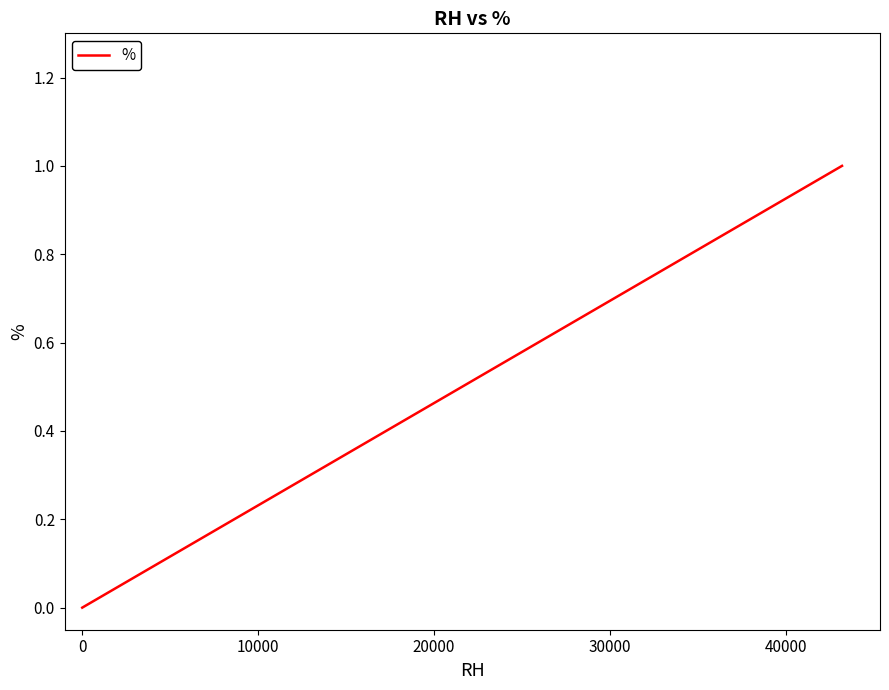

How many lines are shown in the chart?

1